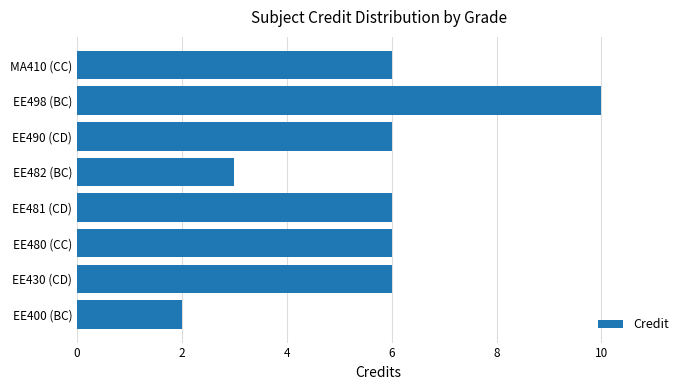

How many data points does each series have?

8